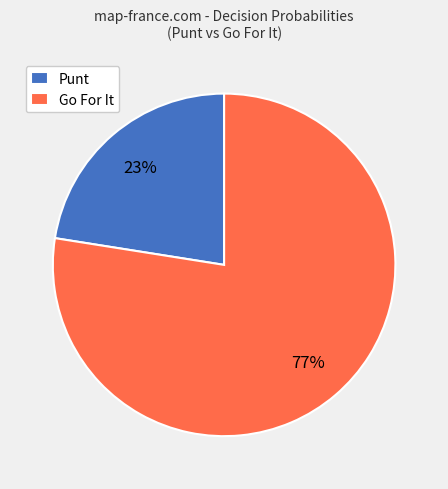

What is the largest slice in the pie chart?

Go For It